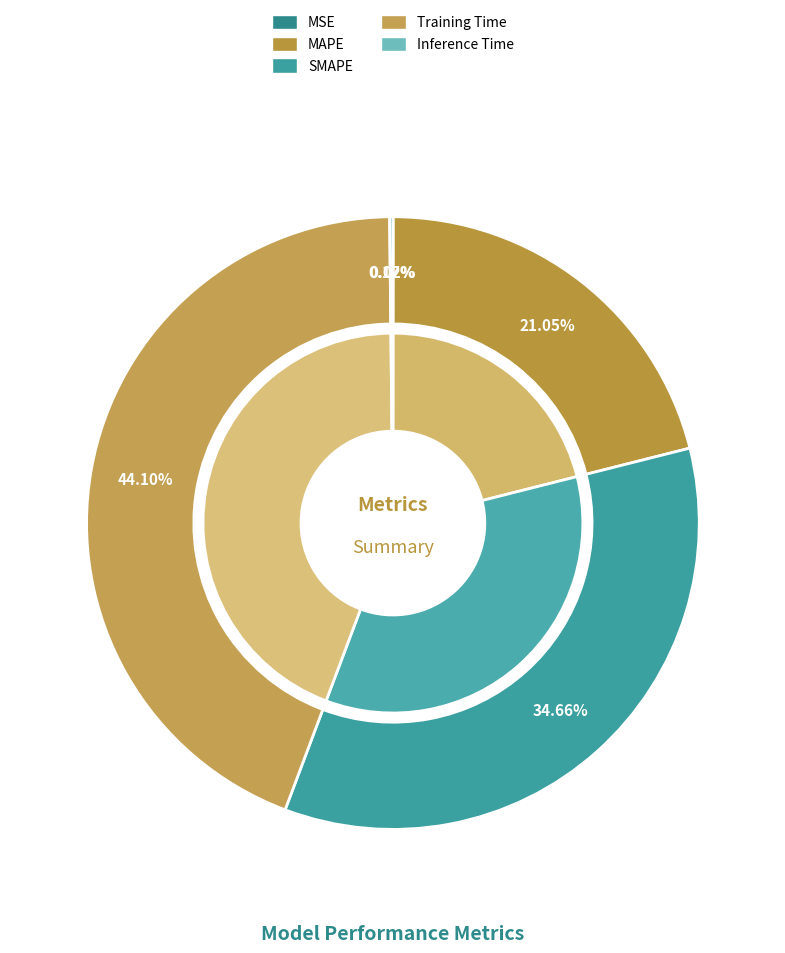

What is the total percentage of SMAPE and MSE?

34.7%